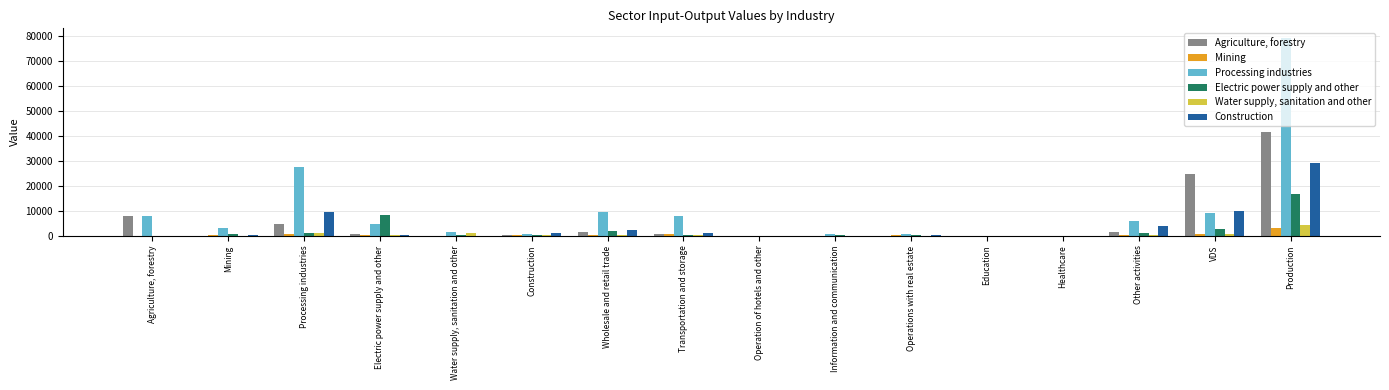

What is the highest value of the Agriculture, forestry series?

41674.7